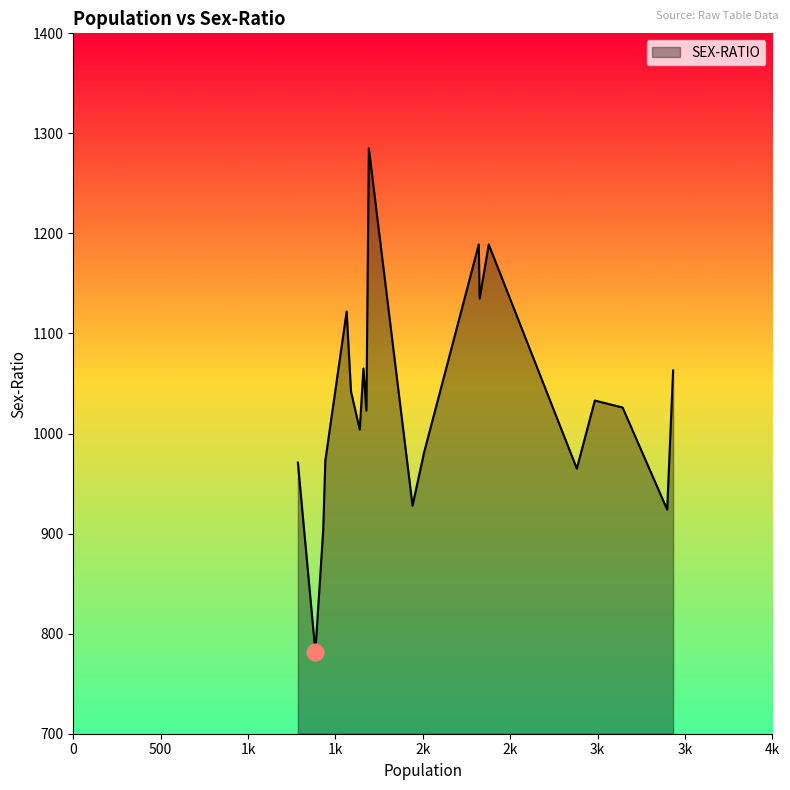

What is the smallest value displayed?

782